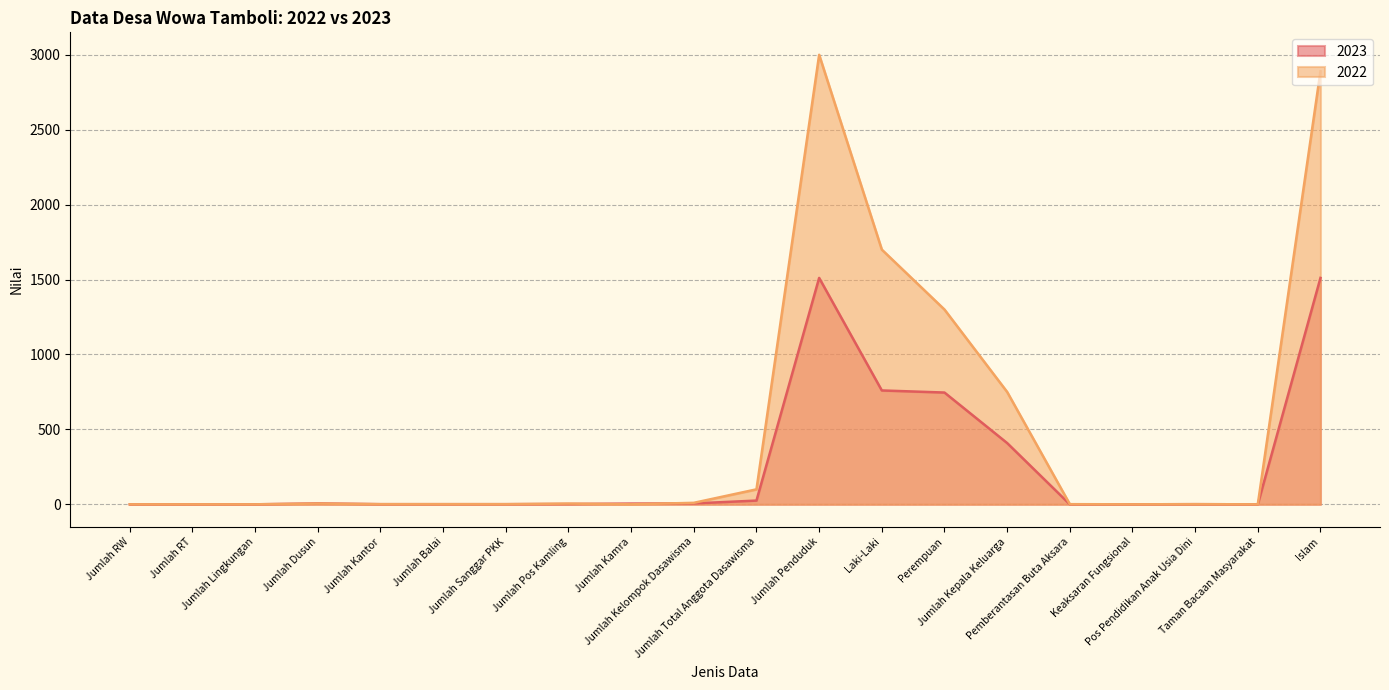

How many intersections are there between 2022 and 2023?

2